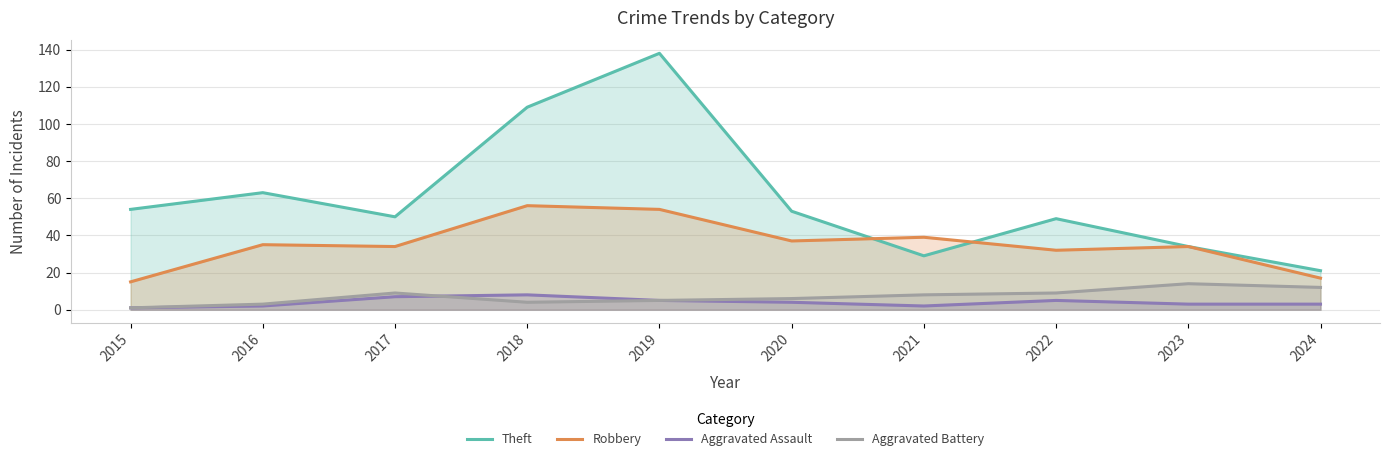

Reading left to right, what are all the values shown in this chart?

Theft: 54	63	50	109	138	53	29	49	34	21
Robbery: 15	35	34	56	54	37	39	32	34	17
Aggravated Assault: 1	2	7	8	5	4	2	5	3	3
Aggravated Battery: 1	3	9	4	5	6	8	9	14	12